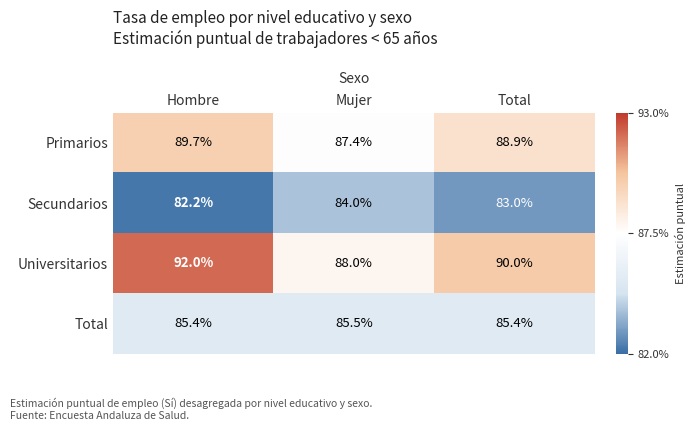

Rank the series at Total from lowest to highest value.

Secundarios, Total, Primarios, Universitarios